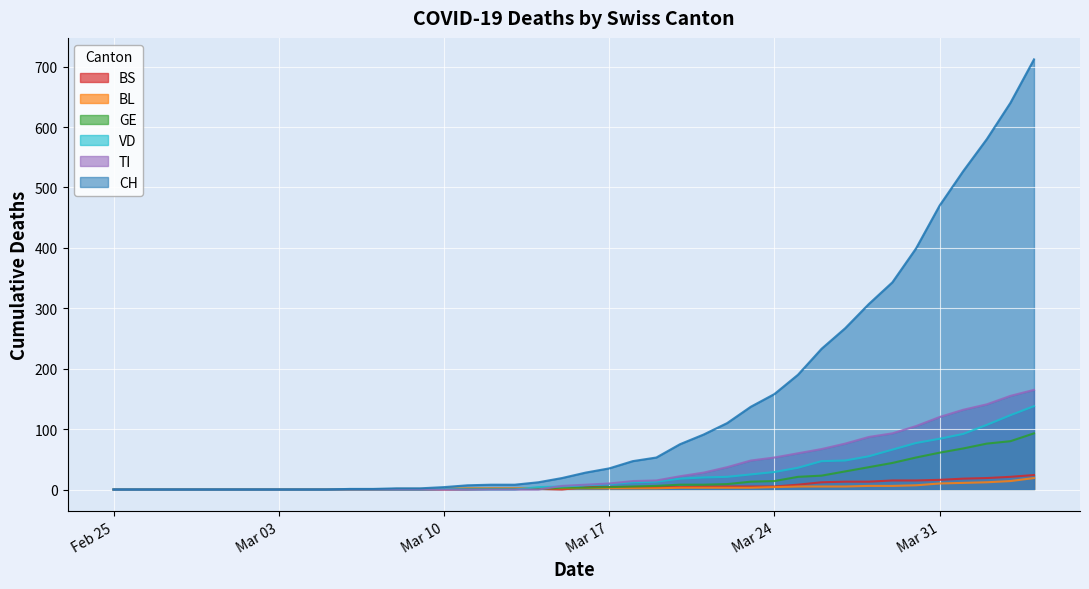

What is the difference between the BS values at 2020-03-27 and 2020-02-29?

13